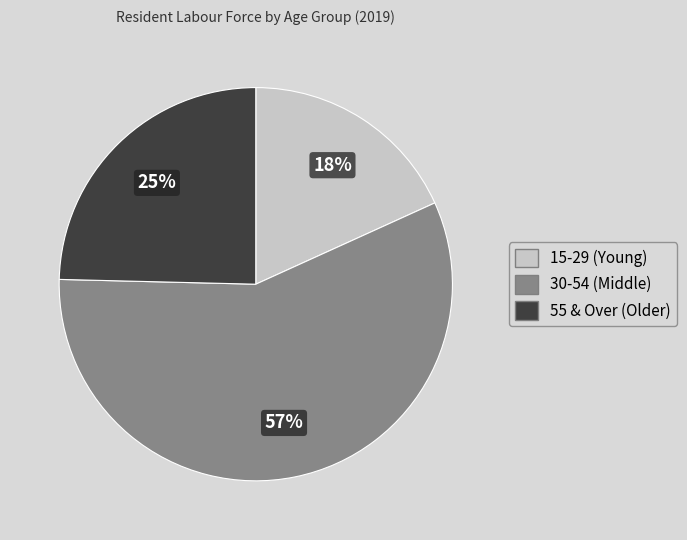

To the nearest percent, what is the average slice percentage?

33%